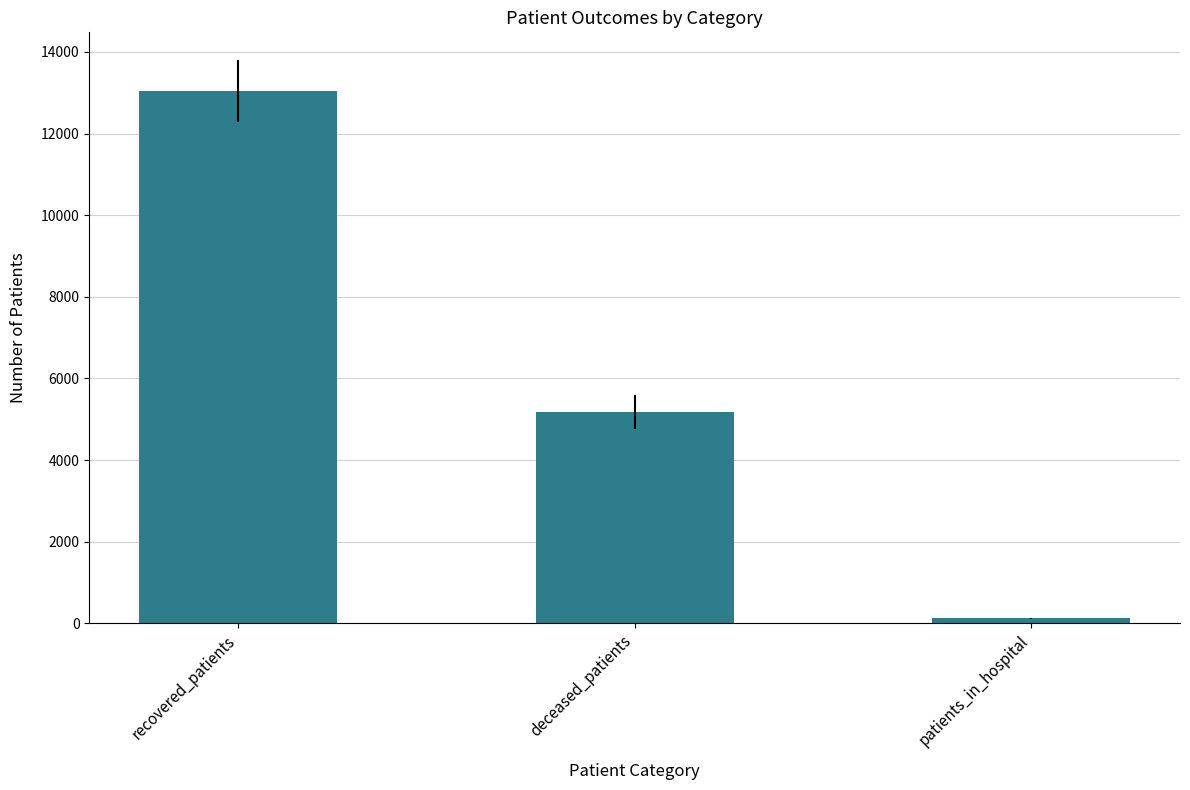

How many categories are shown in the chart?

3